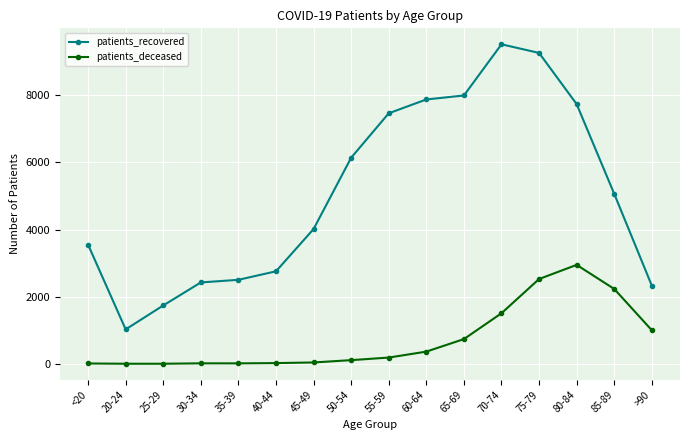

What is the difference between the maximum and second lowest values in the patients_deceased series?

2945